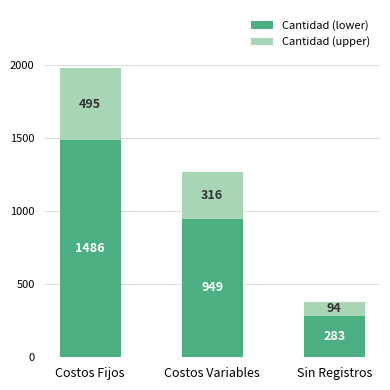

Where is Cantidad (lower) nearest to the value 885?

Costos Variables